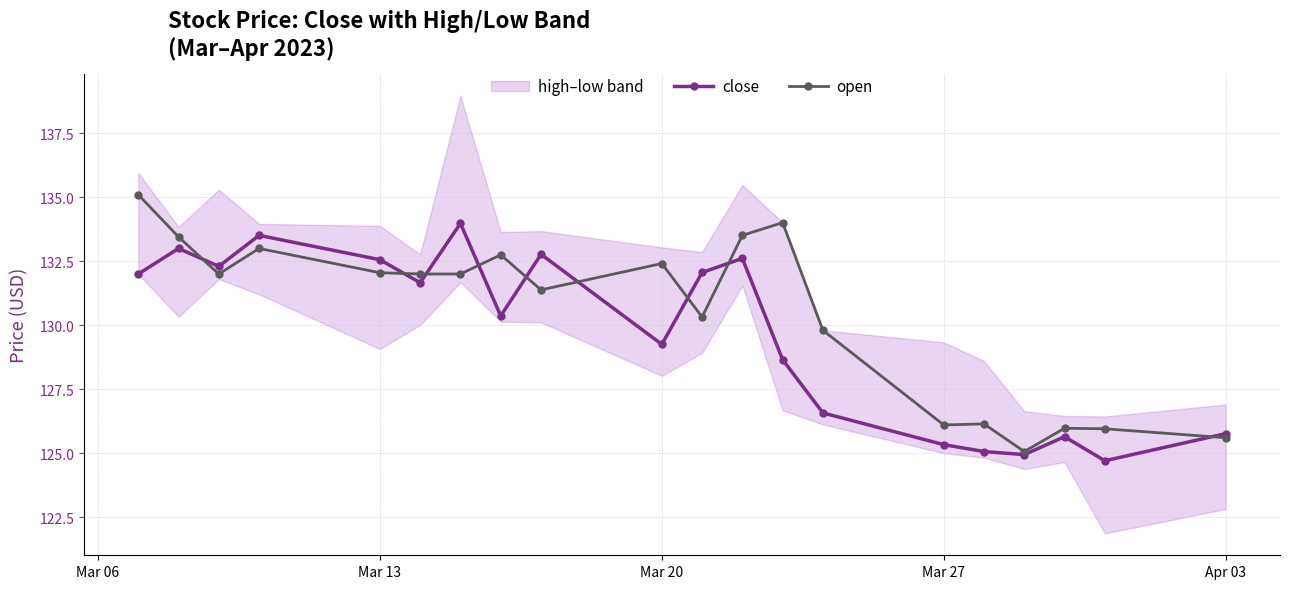

How many categories are shown in the chart?

20